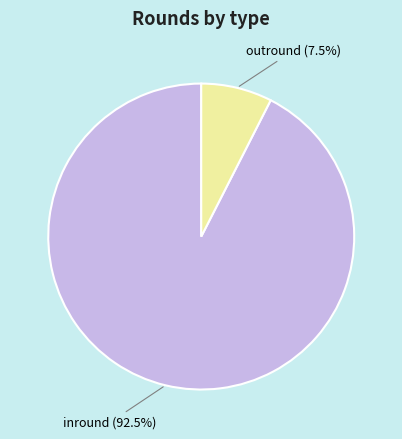

Is there a majority slice in this chart?

Yes